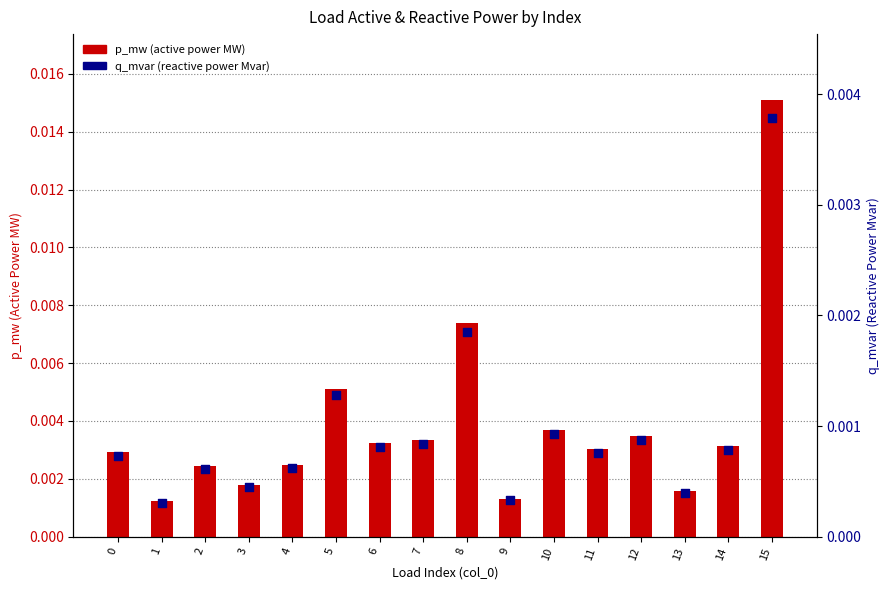

Which series contains the highest Y value?

p_mw (active power MW)